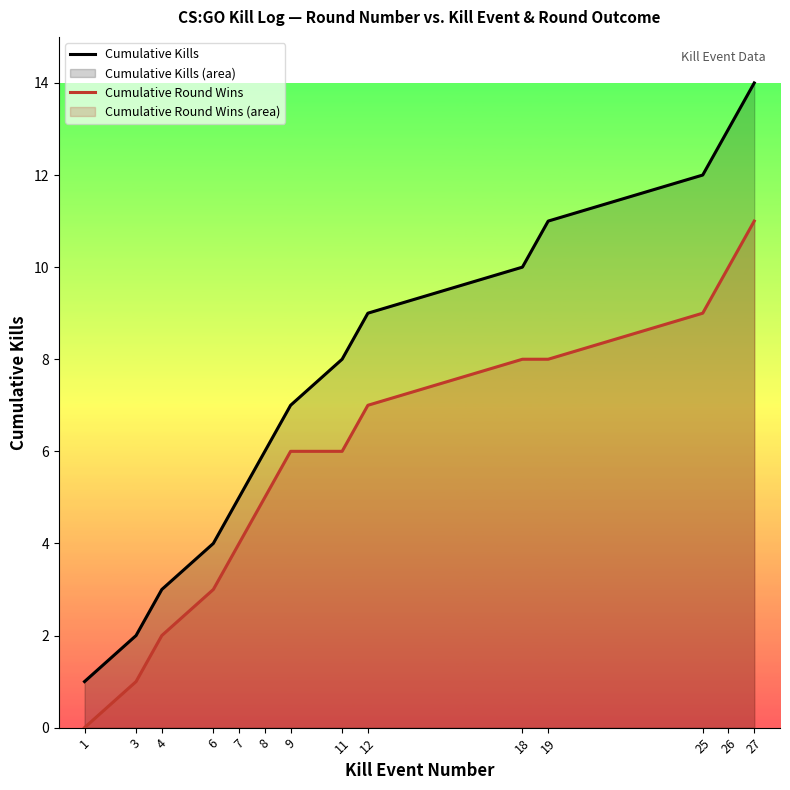

At 12, list the series in order from largest to smallest.

Cumulative Kills, Cumulative Round Wins